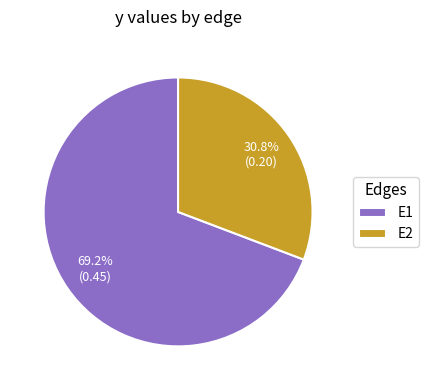

How many segments does this pie chart have?

2